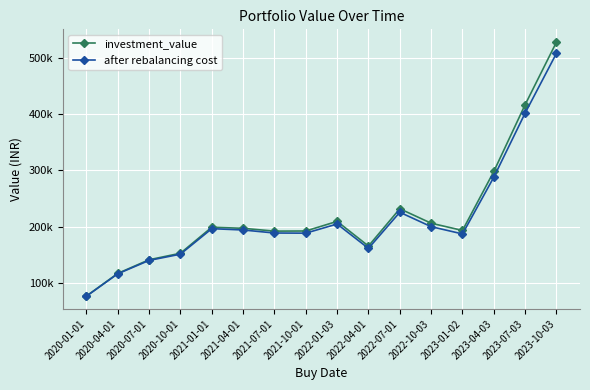

Where does the investment_value series first go above 197136?

2021-01-01